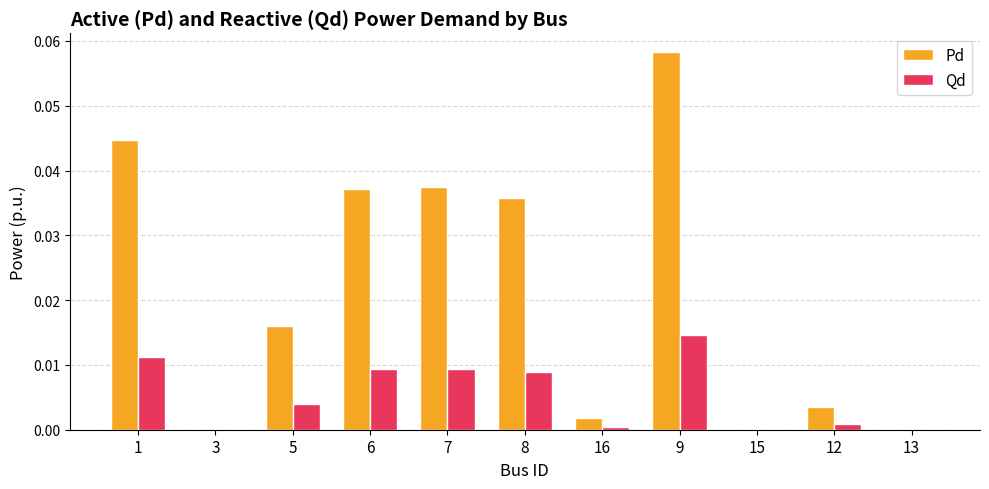

Between 1 and 5, which series saw the biggest shift?

Pd